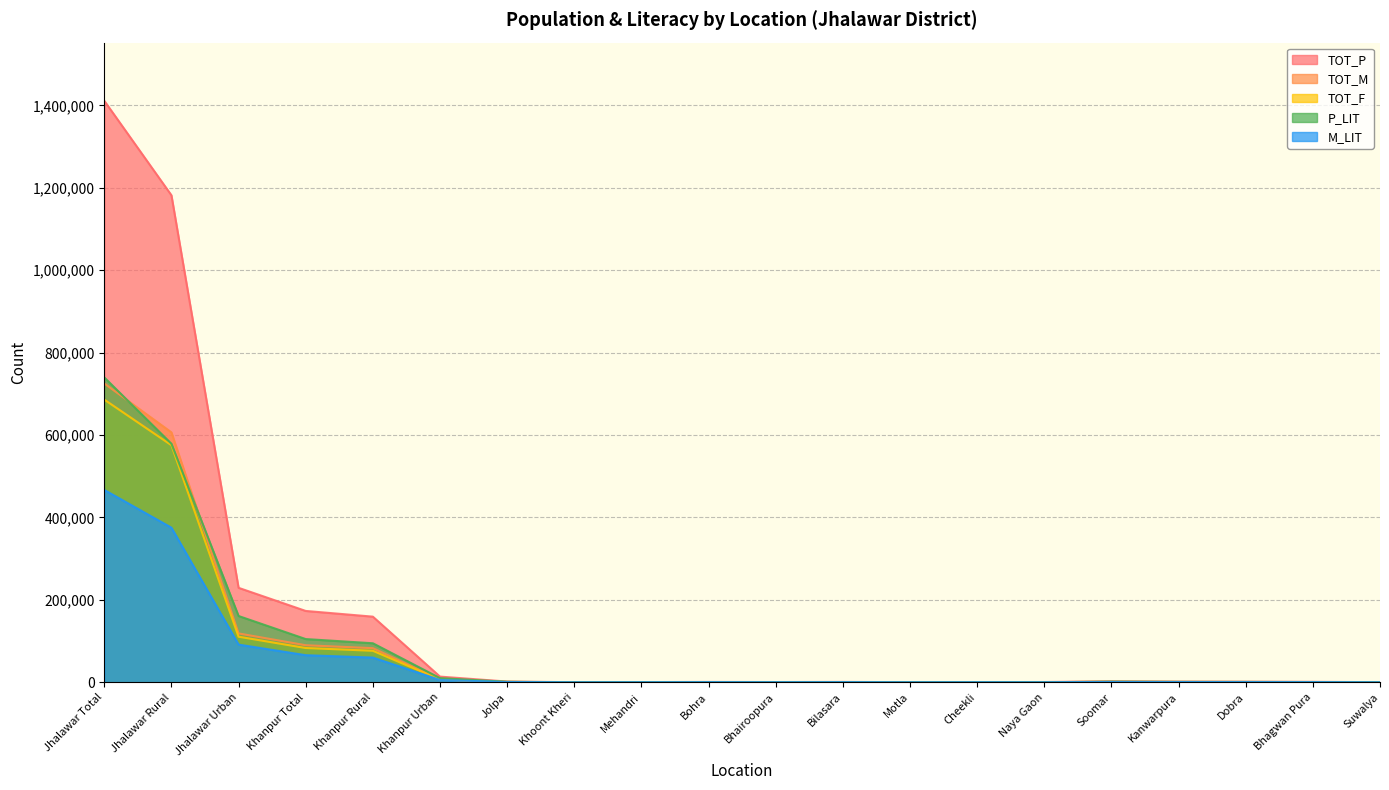

The value of TOT_M at Khanpur Total is 144539. True or false?

False